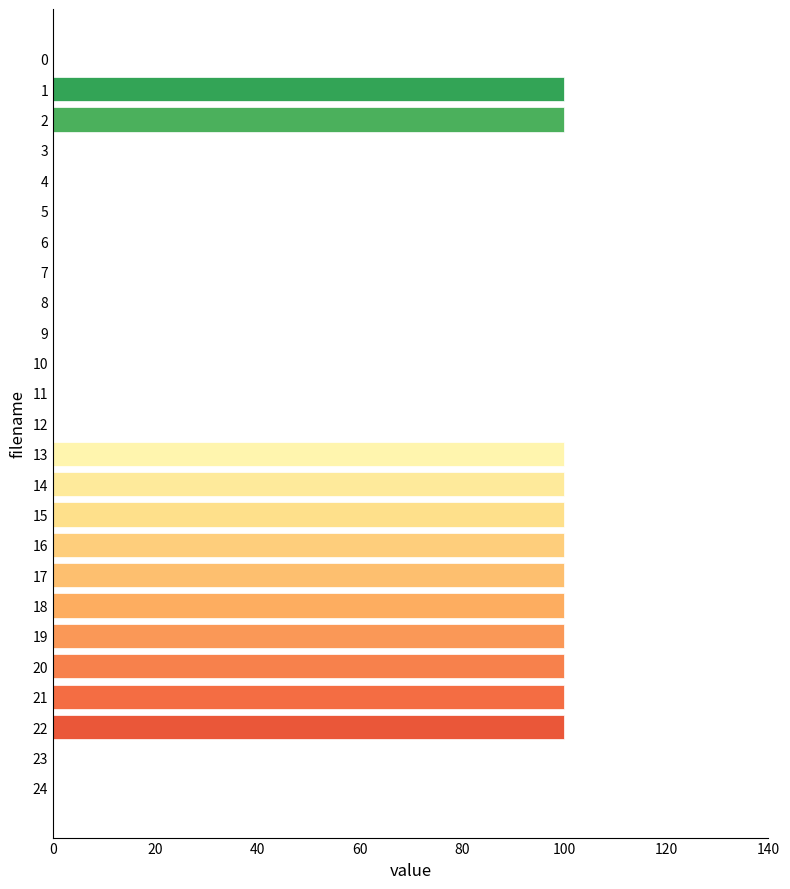

Are the bars horizontal?

Yes